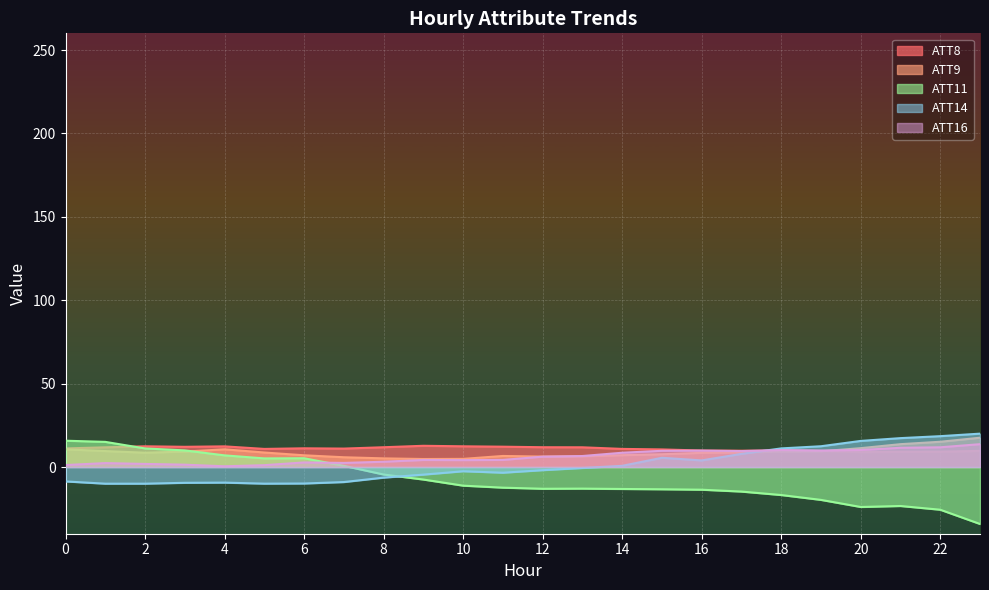

The ATT14 series shows -4.6 at 9. True or false?

True